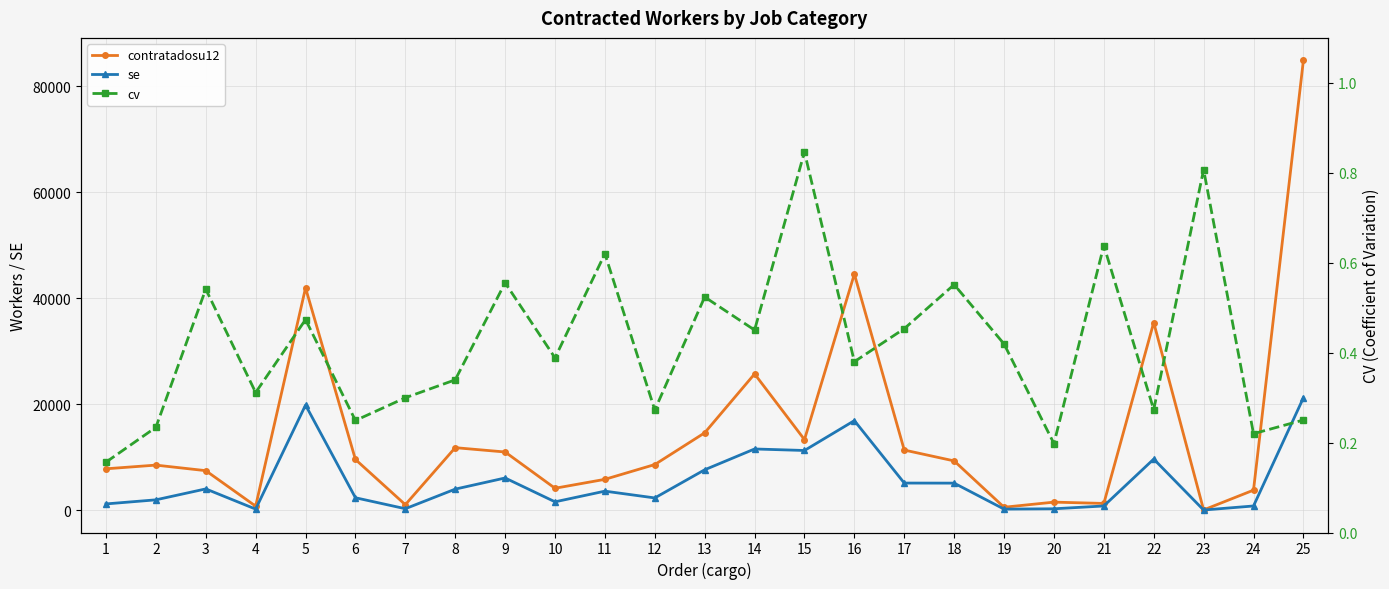

Reading left to right, list all the values displayed in this chart.

contratadosu12: 1=7851.8	2=8548.5	3=7501.4	4=807.1	5=41969.6	6=9609.7	7=1083.9	8=11836.8	9=11021.8	10=4181.9	11=5865.5	12=8654.1	13=14638.1	14=25743.8	15=13358.9	16=44583.9	17=11387.7	18=9338.9	19=603.0	20=1566.4	21=1320.1	22=35440.5	23=97.2	24=3825.4	25=84875.8
se: 1=1228.4	2=1999.1	3=4059.9	4=251.3	5=19872.0	6=2393.8	7=324.8	8=4019.1	9=6120.9	10=1624.3	11=3636.4	12=2357.9	13=7666.7	14=11591.9	15=11305.7	16=16938.0	17=5162.2	18=5148.5	19=252.8	20=309.9	21=842.5	22=9685.7	23=78.4	24=840.7	25=21233.0
cv: 1=0.2	2=0.2	3=0.5	4=0.3	5=0.5	6=0.2	7=0.3	8=0.3	9=0.6	10=0.4	11=0.6	12=0.3	13=0.5	14=0.5	15=0.8	16=0.4	17=0.5	18=0.6	19=0.4	20=0.2	21=0.6	22=0.3	23=0.8	24=0.2	25=0.3